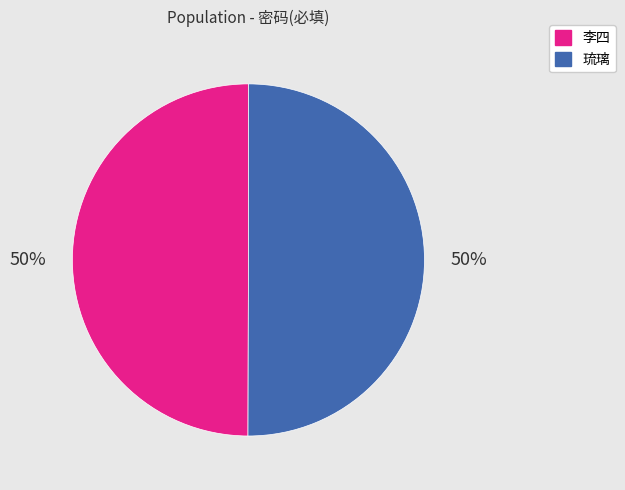

Combined, do 琉璃 and 李四 account for over 50%?

Yes